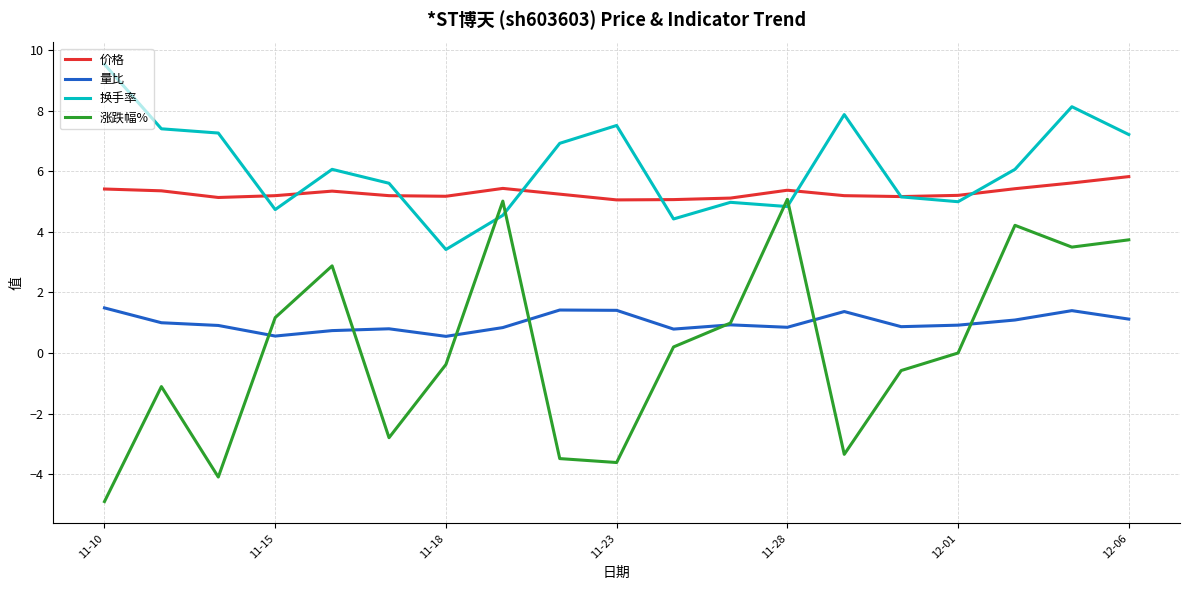

What is the lowest value of the 涨跌幅% series?

-4.9